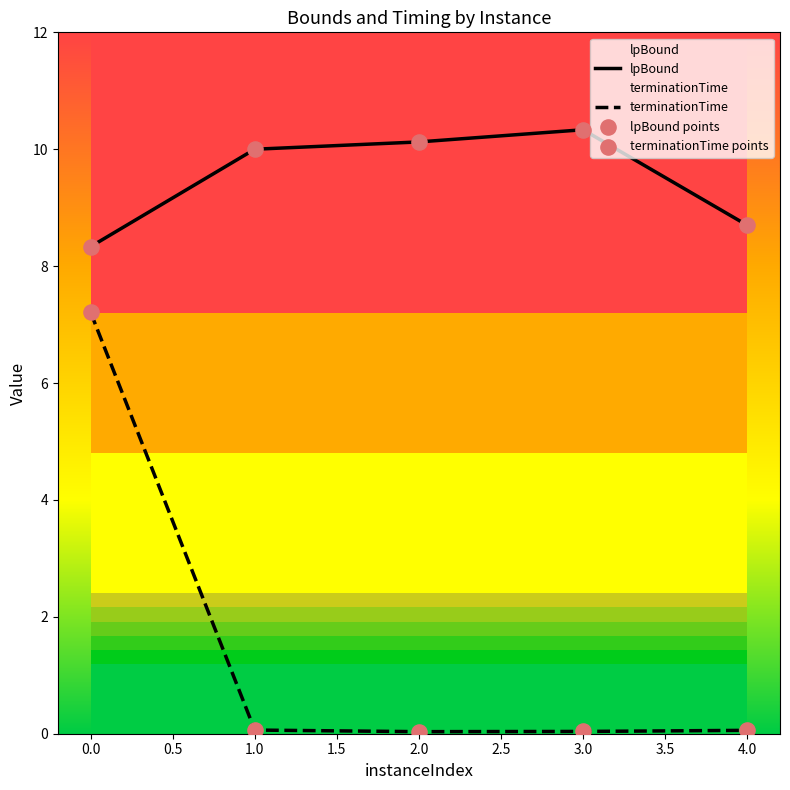

True or false: terminationTime has a value of 0.1 at 1.0.

True